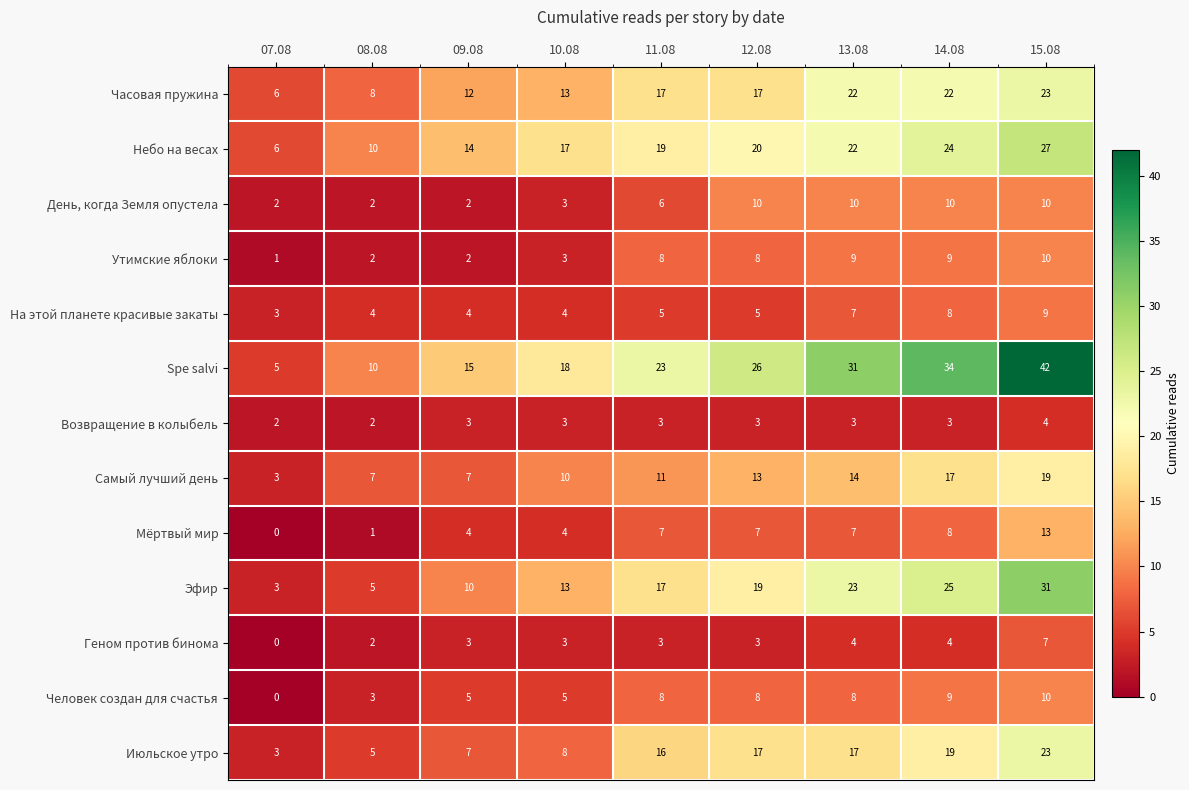

What is the difference between the Утимские яблоки values at 15.08 and 08.08?

8